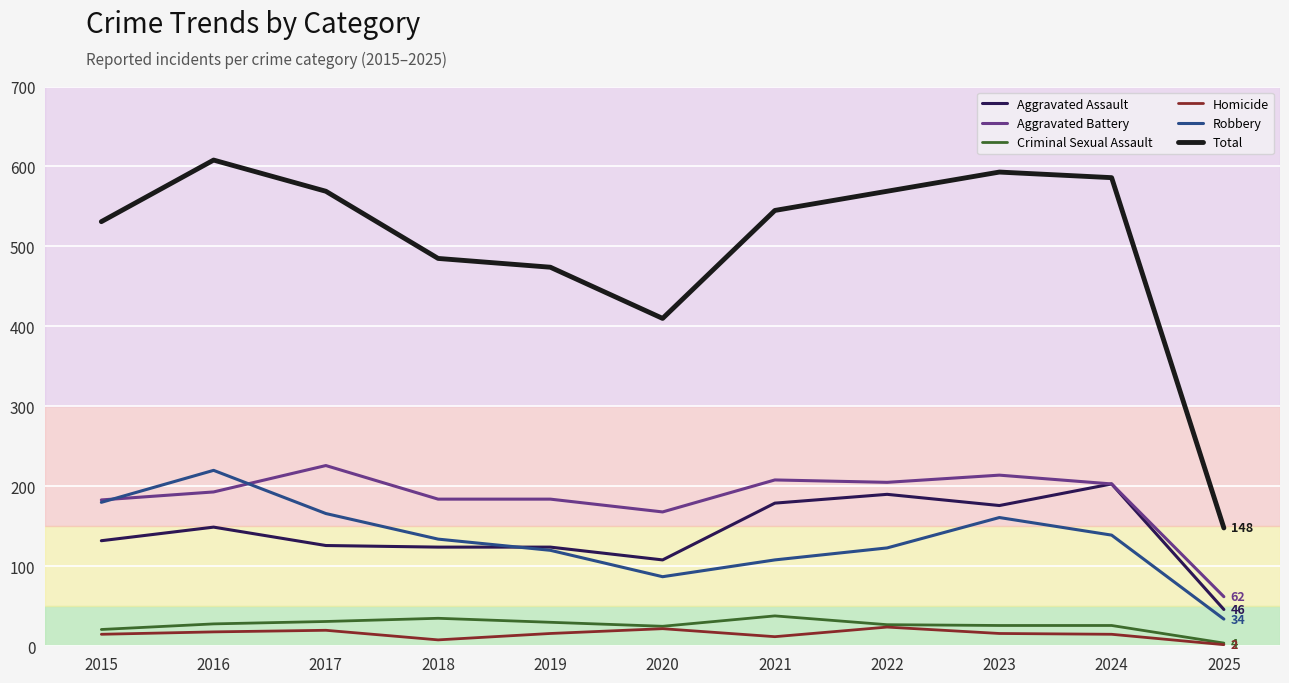

Is this an area chart (filled region under the line)?

No